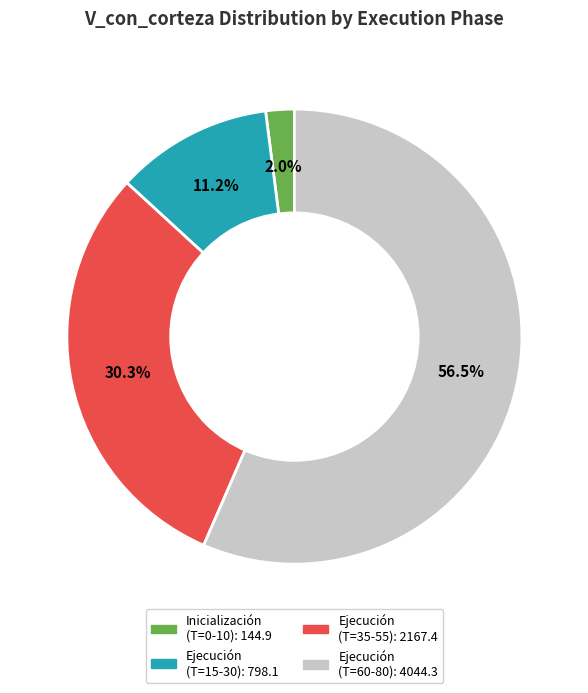

Is there any slice that represents more than half of the pie?

Yes